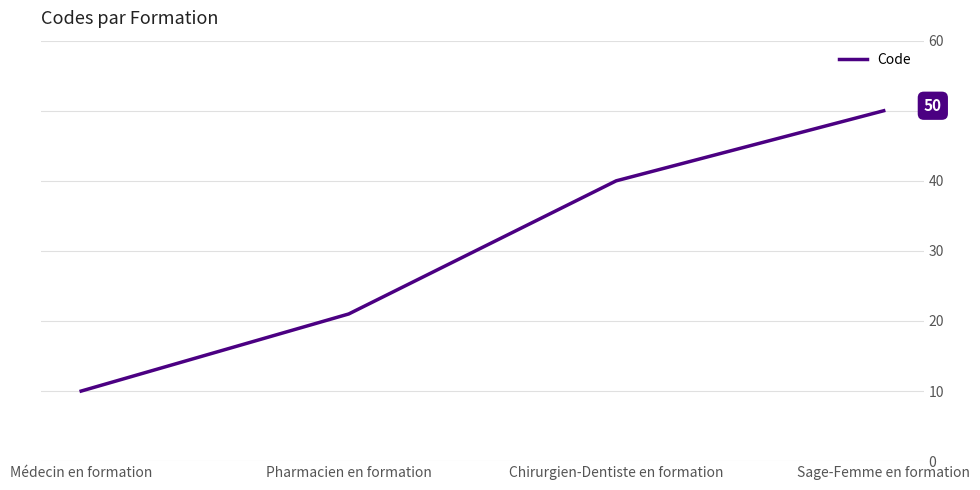

What is the difference between the values at Chirurgien-Dentiste en formation and Médecin en formation?

30